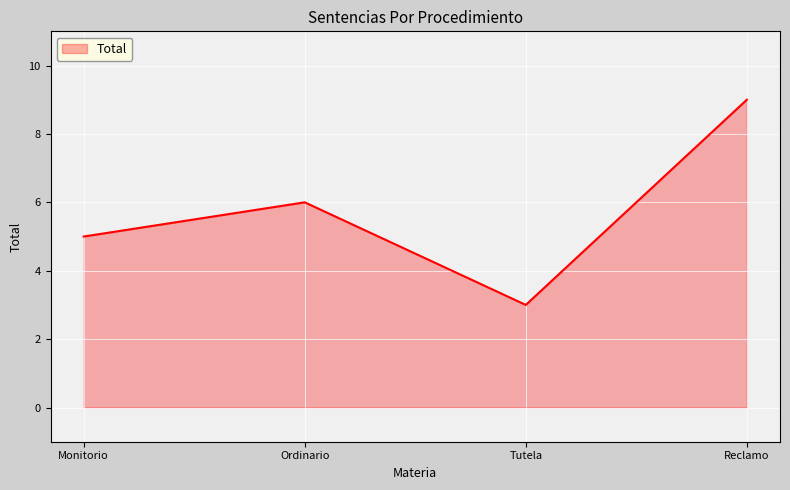

The chart shows a value of 3 at Tutela. True or false?

True